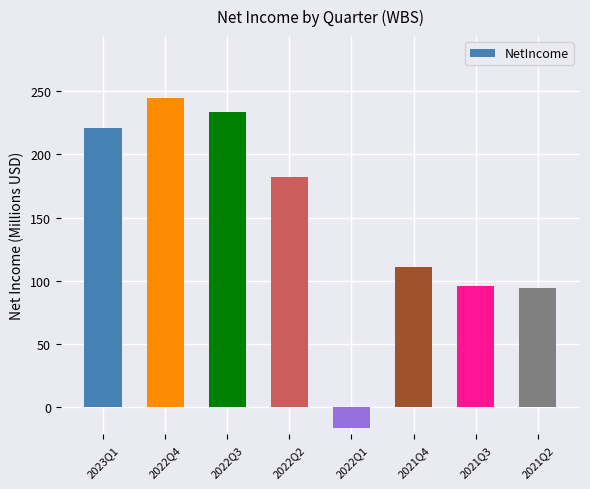

Reading left to right, list all the values displayed in this chart.

2023Q1=221.0	2022Q4=244.8	2022Q3=234.0	2022Q2=182.3	2022Q1=-16.7	2021Q4=111.0	2021Q3=95.7	2021Q2=94.0